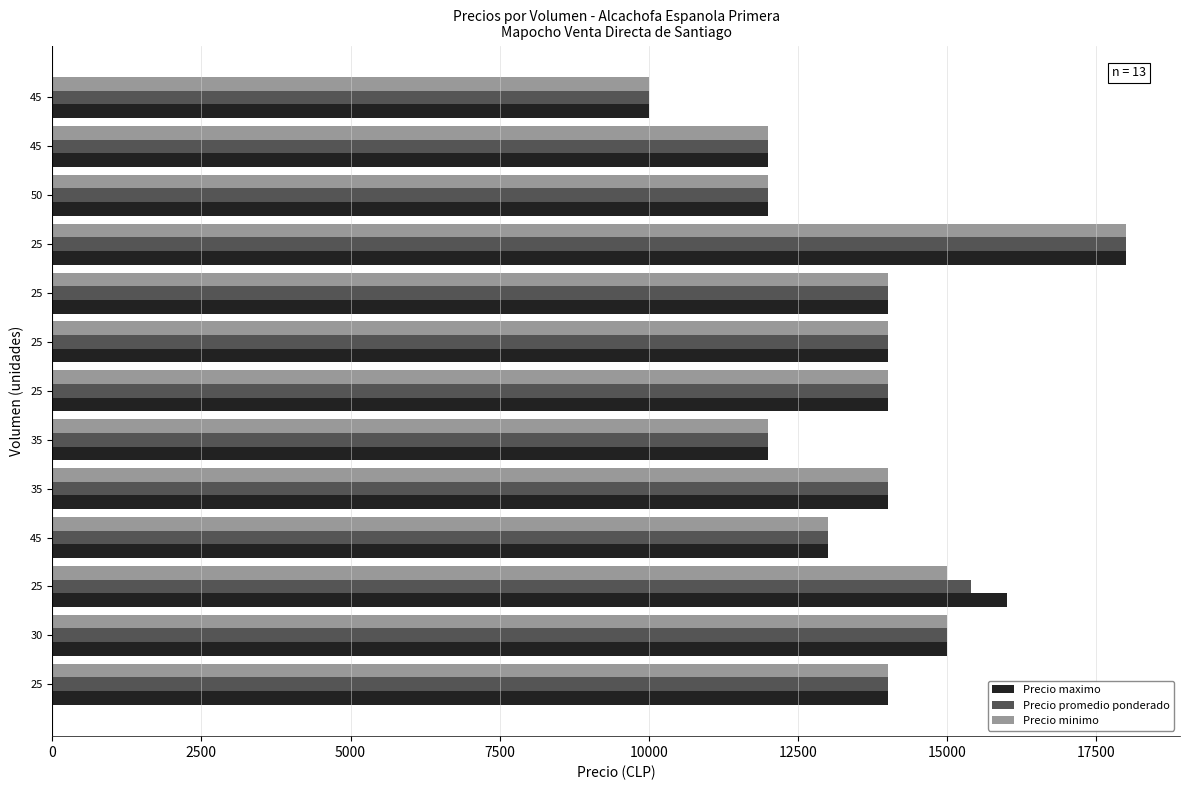

What is the minimum value for Precio maximo?

10000